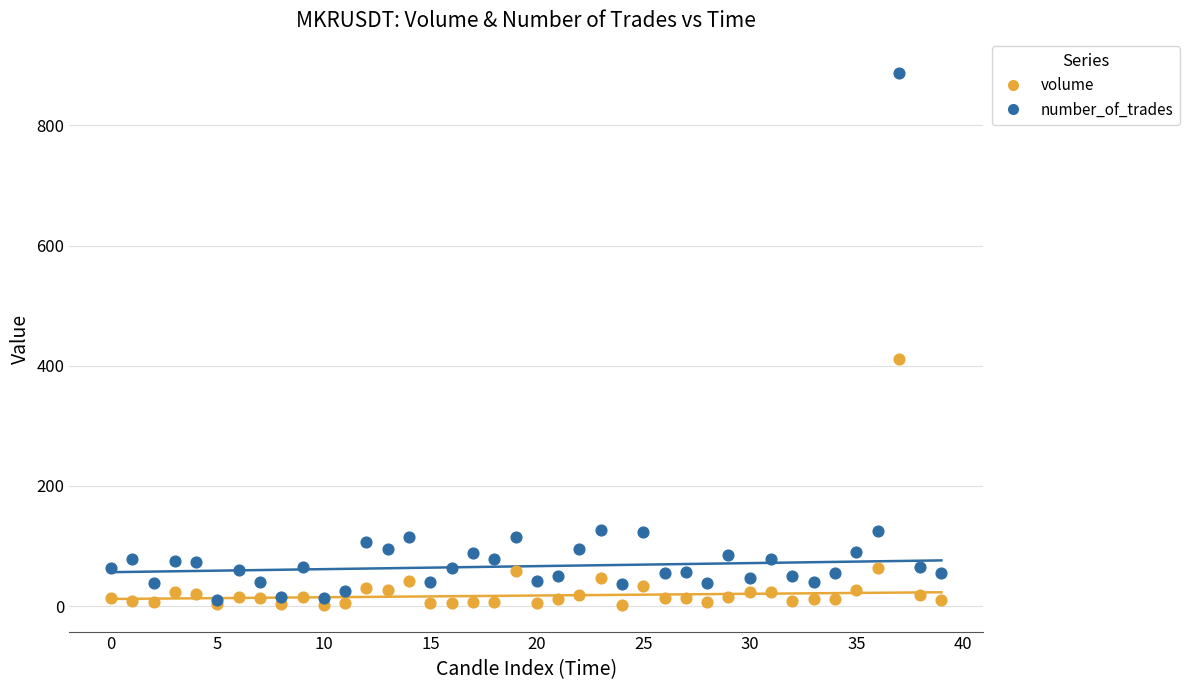

Across all series, what Y value is closest to 444?

411.2